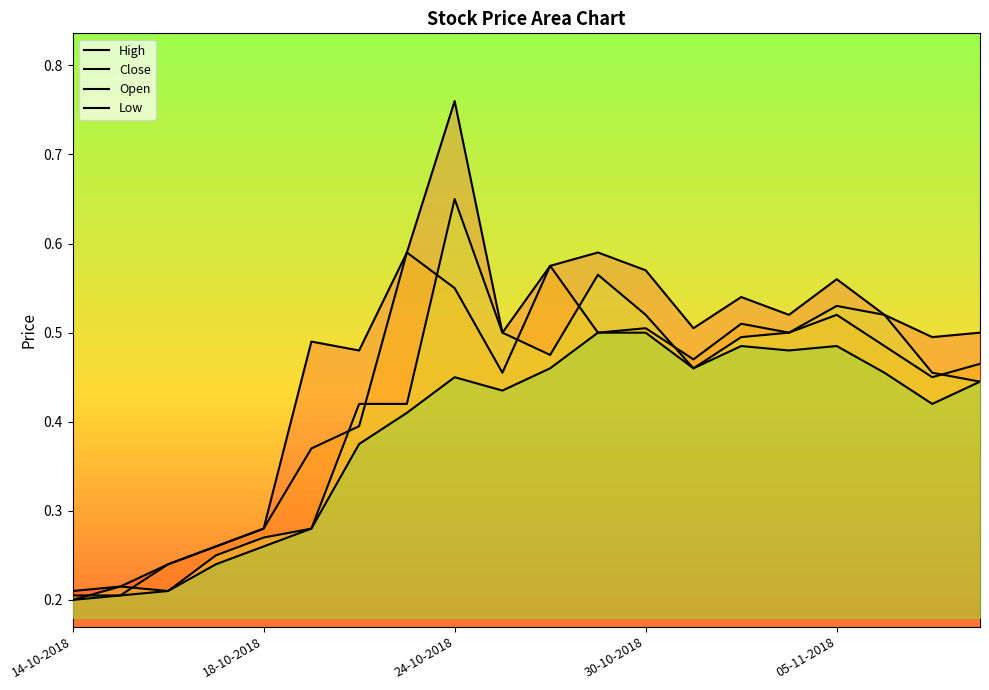

How many data points does each series have?

20